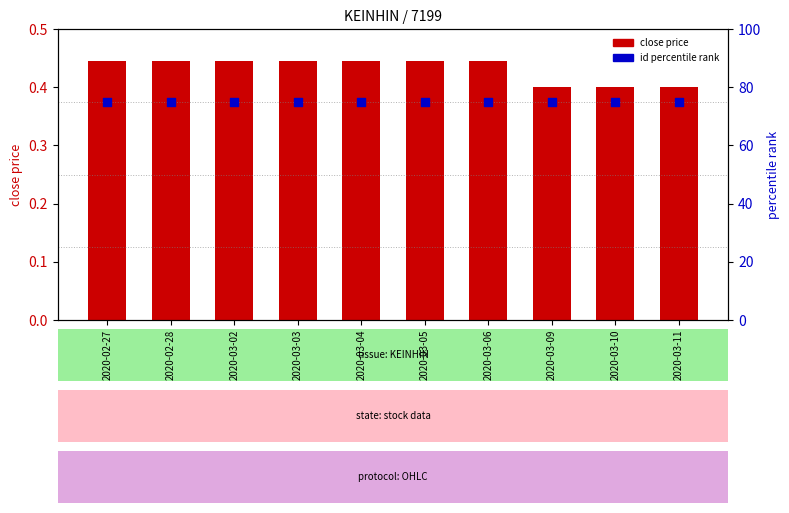

Which series has the largest total across all categories?

id (percentile rank within sample)